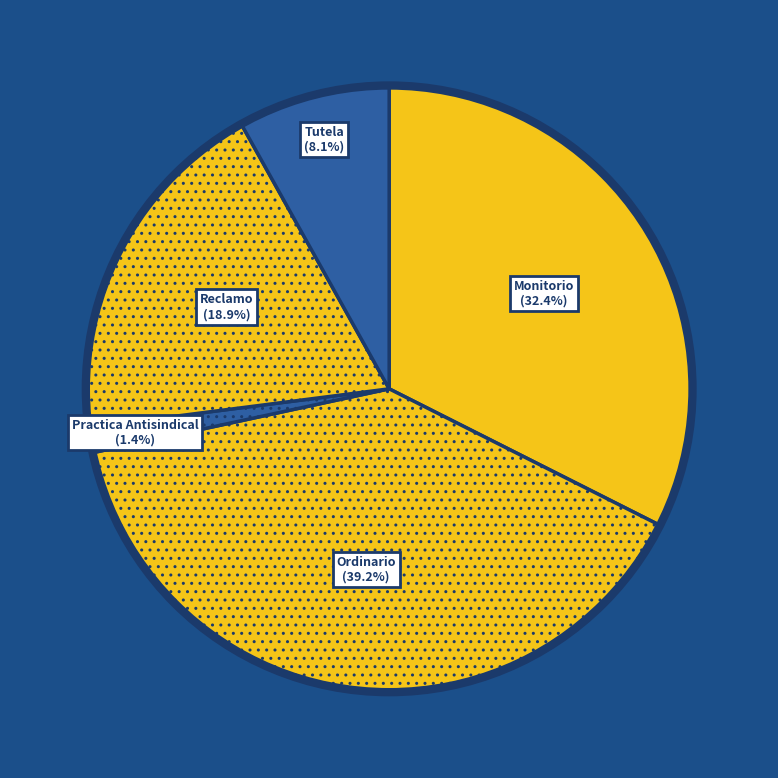

The Reclamo slice represents 25% of the pie. True or false?

False